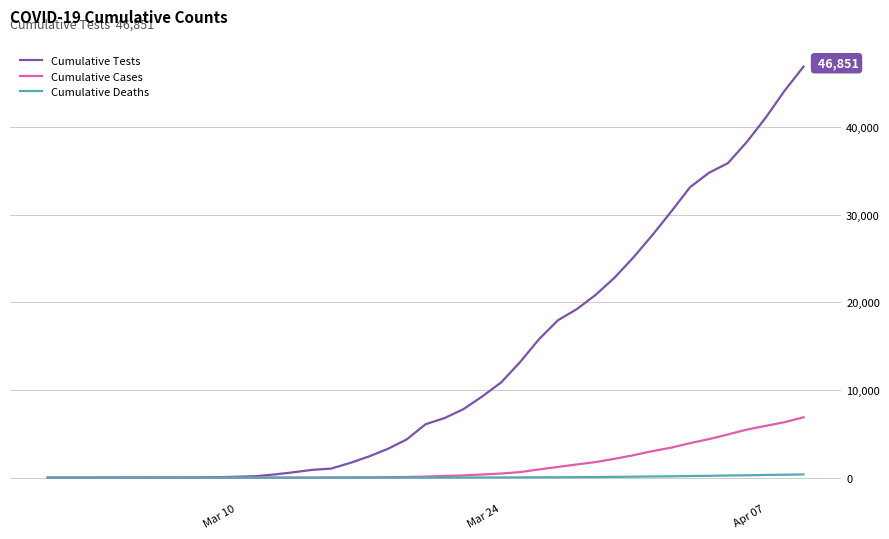

List the series in order of their peak value, lowest first.

Cumulative Deaths, Cumulative Cases, Cumulative Tests